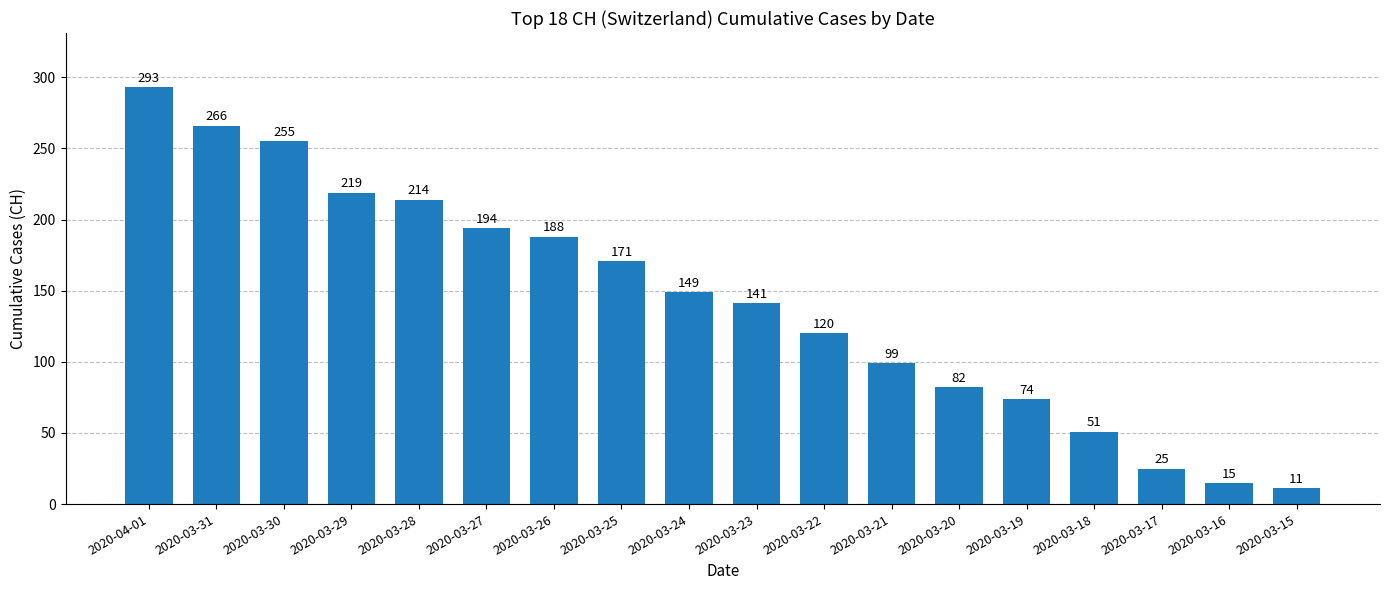

What is the difference between the values at 2020-03-21 and 2020-03-28?

115